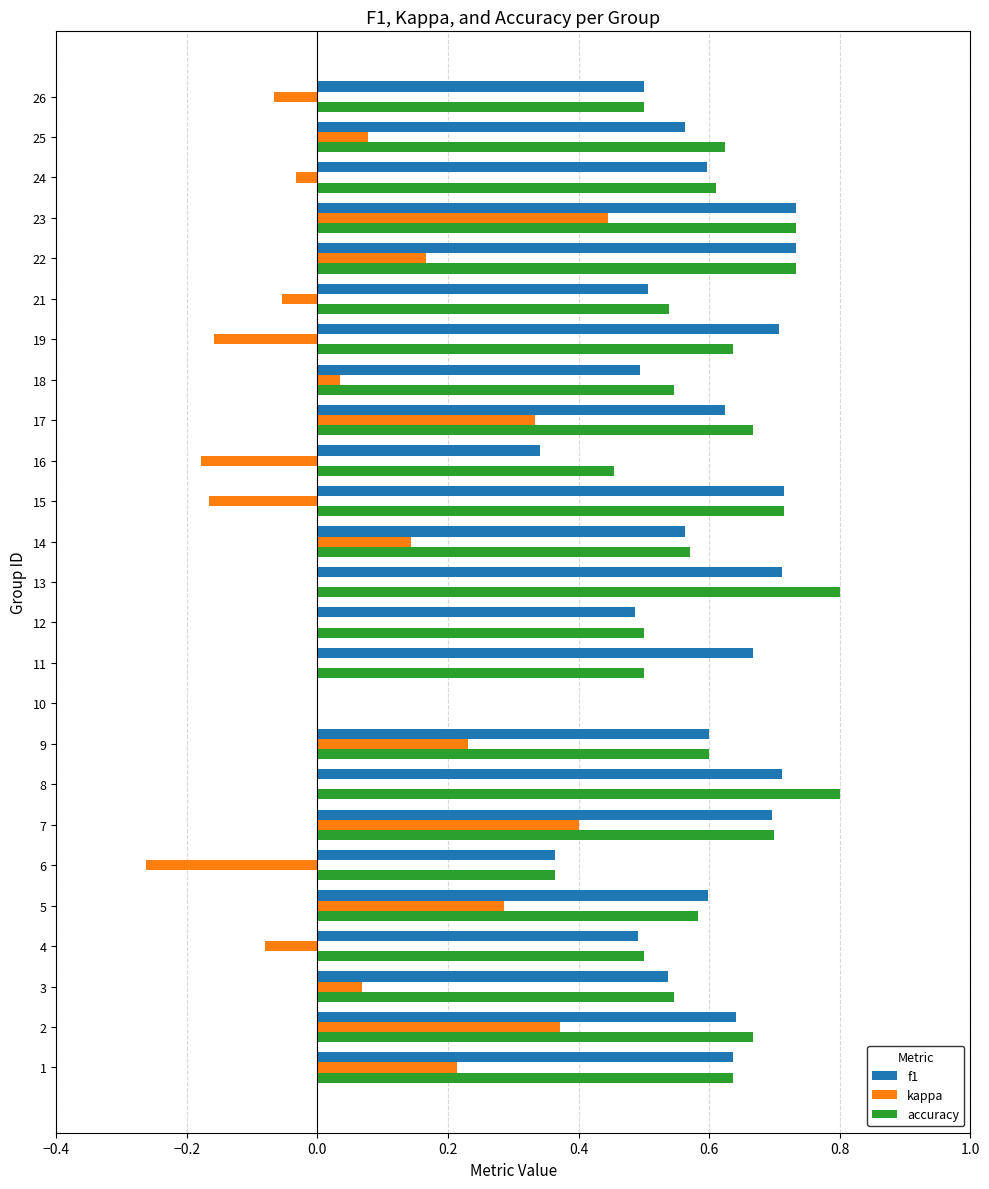

What is the greatest value displayed?

0.8